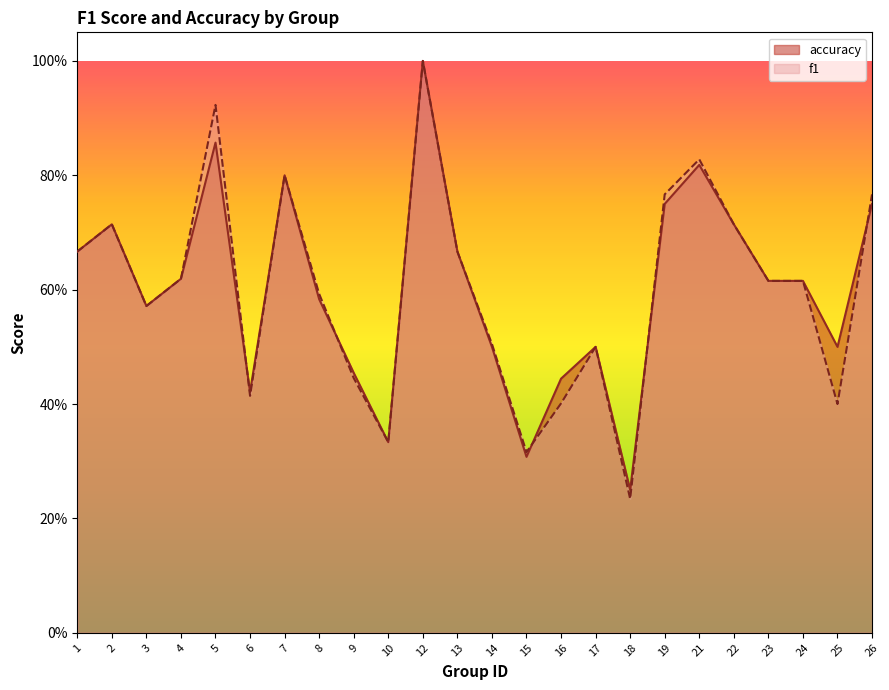

True or false: f1 has more than 0 points higher than both neighbors.

True